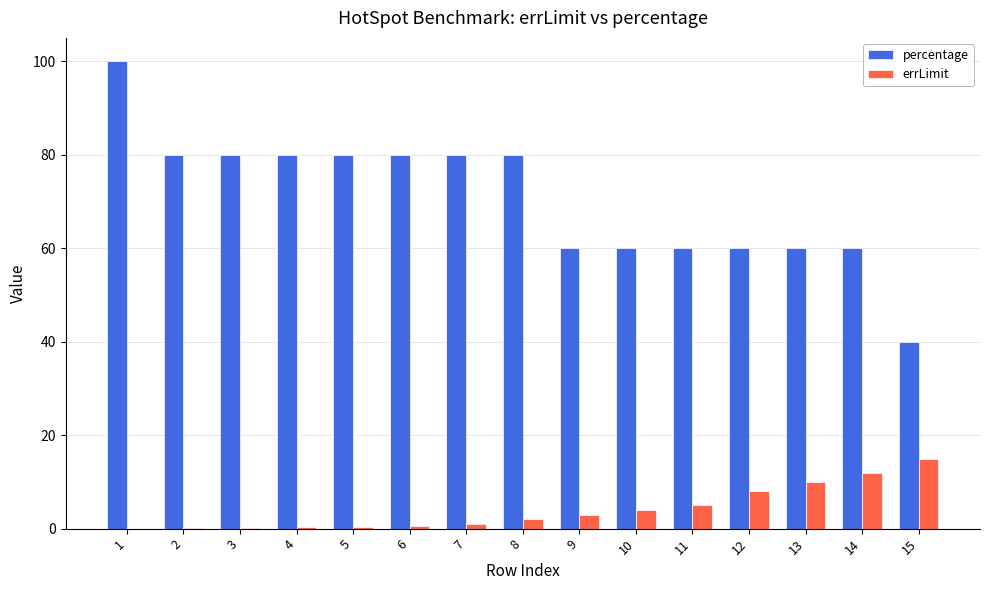

What is the spread (max minus min) of values at 6?

79.5